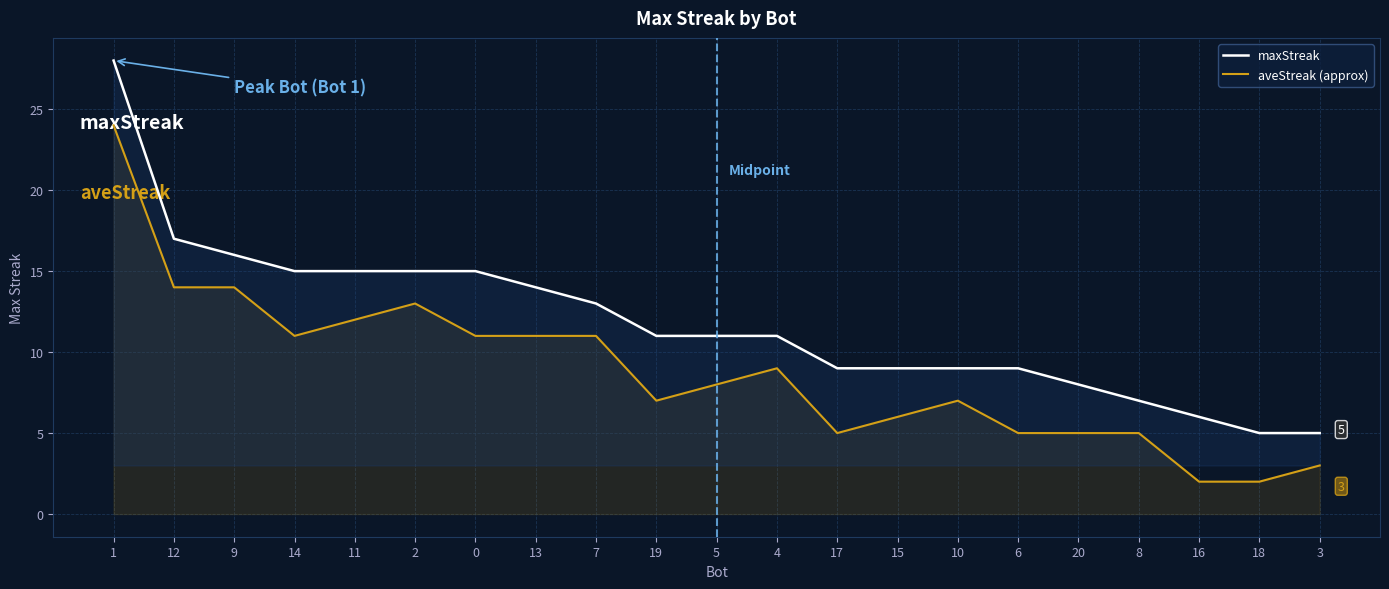

How many distinct data groups are displayed?

2